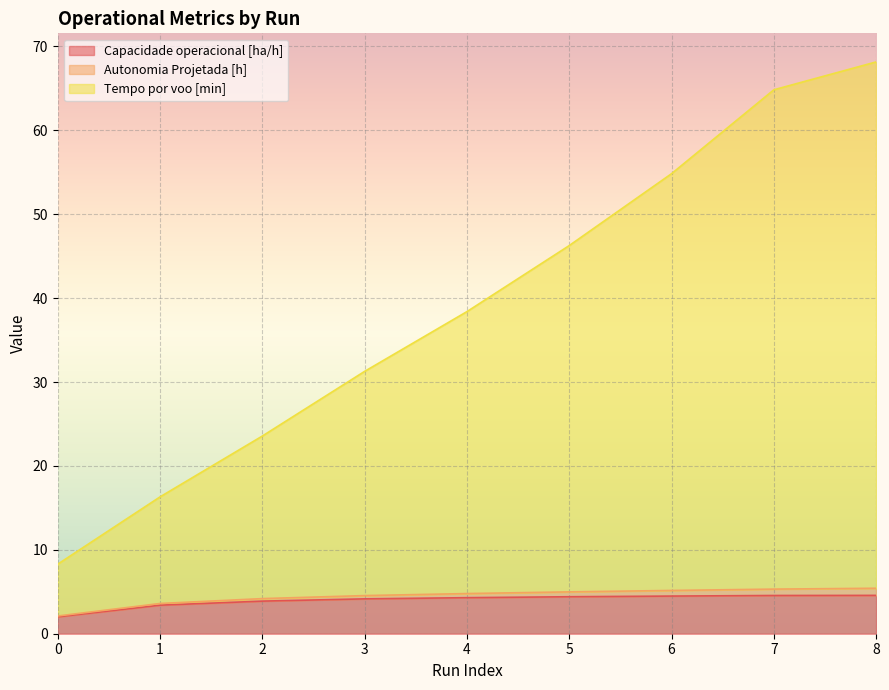

True or false: Autonomia Projetada [h] and Capacidade operacional [ha/h] intersect in this chart.

False